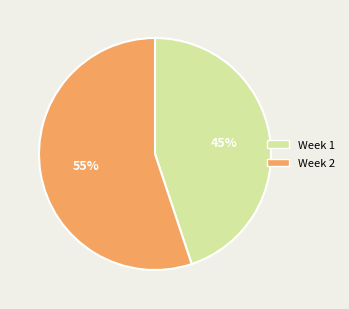

Which slice is the smallest?

Week 1